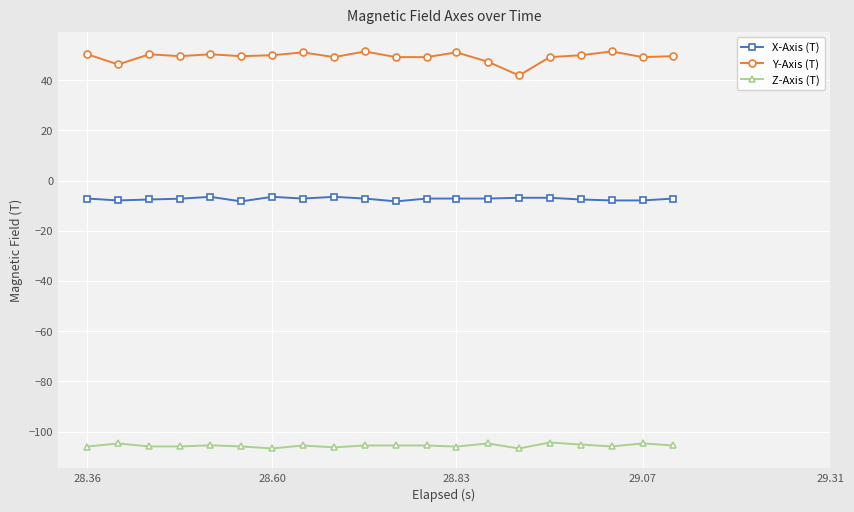

True or false: X-Axis (T) has more than 1 interior local peaks.

True